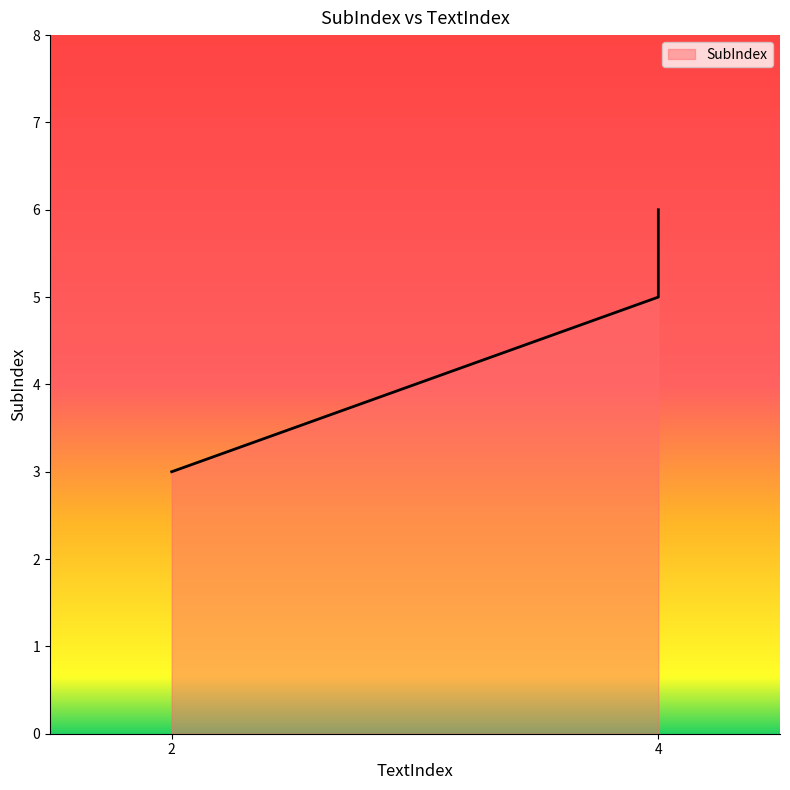

Which category has the highest value across all series?

4